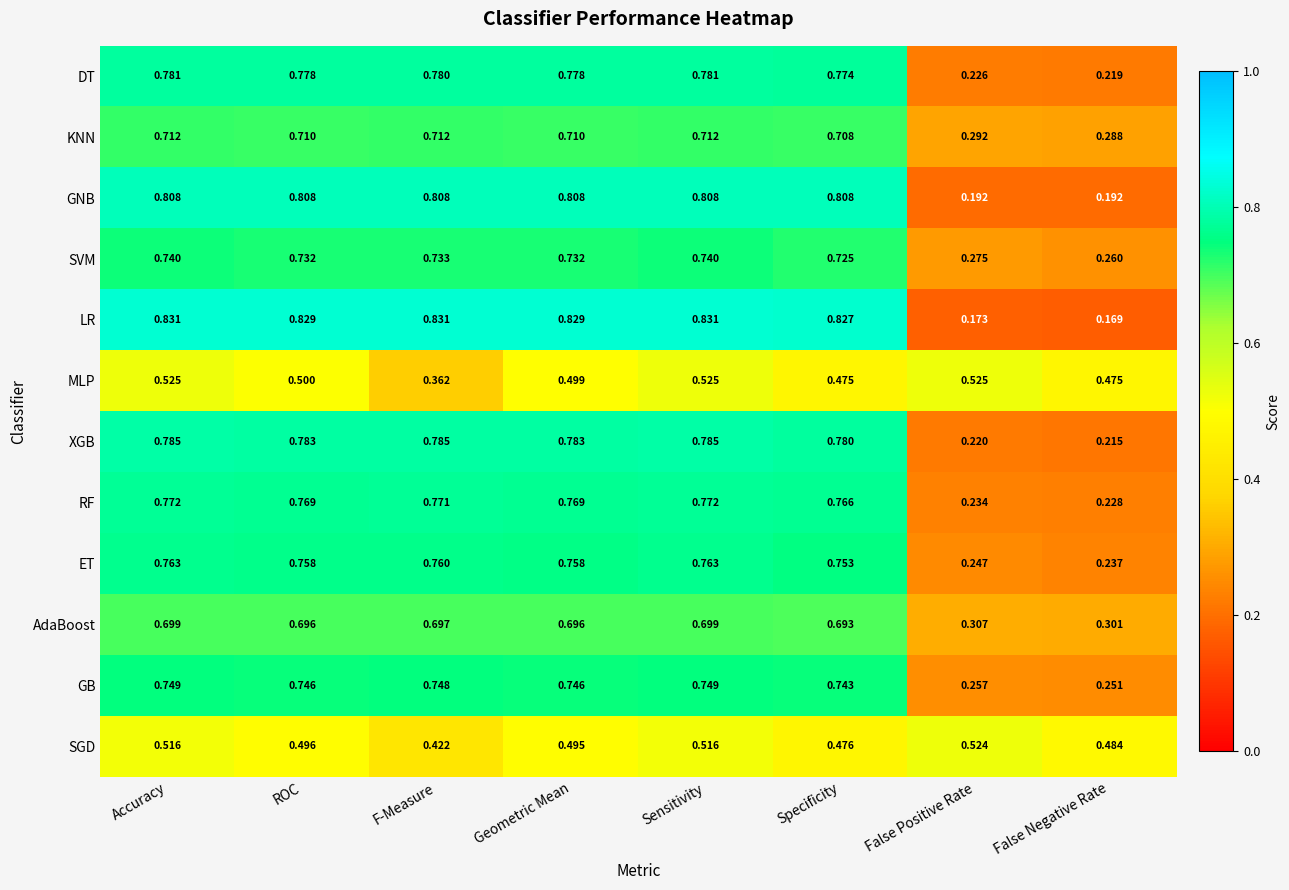

Rank the series by their maximum value, from highest to lowest.

LR, GNB, XGB, DT, RF, ET, GB, SVM, KNN, AdaBoost, MLP, SGD